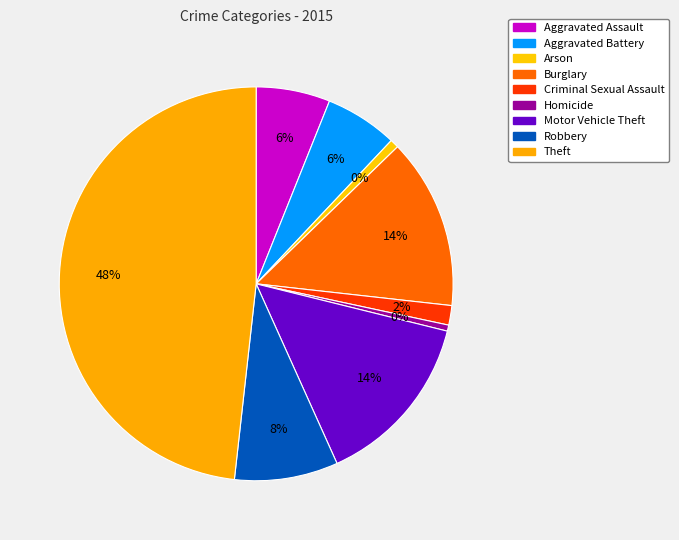

What percentage is the Burglary slice, to the nearest percent?

14%